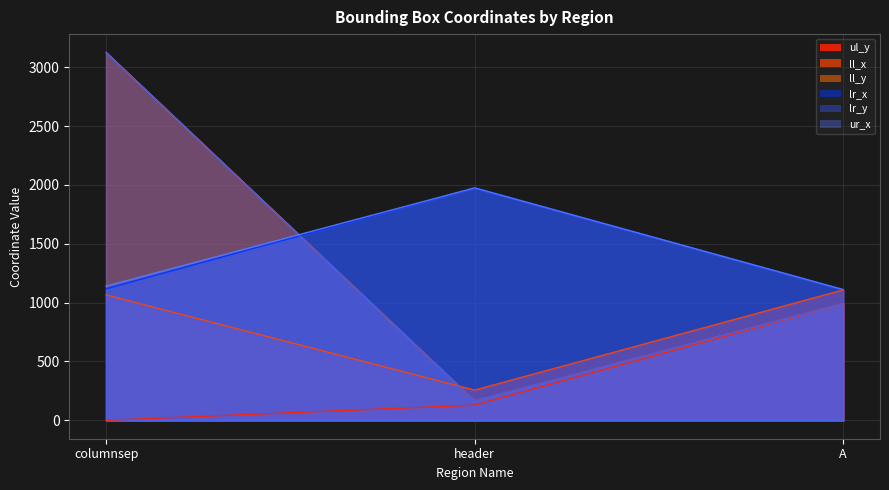

Does the chart have visible grid lines?

Yes